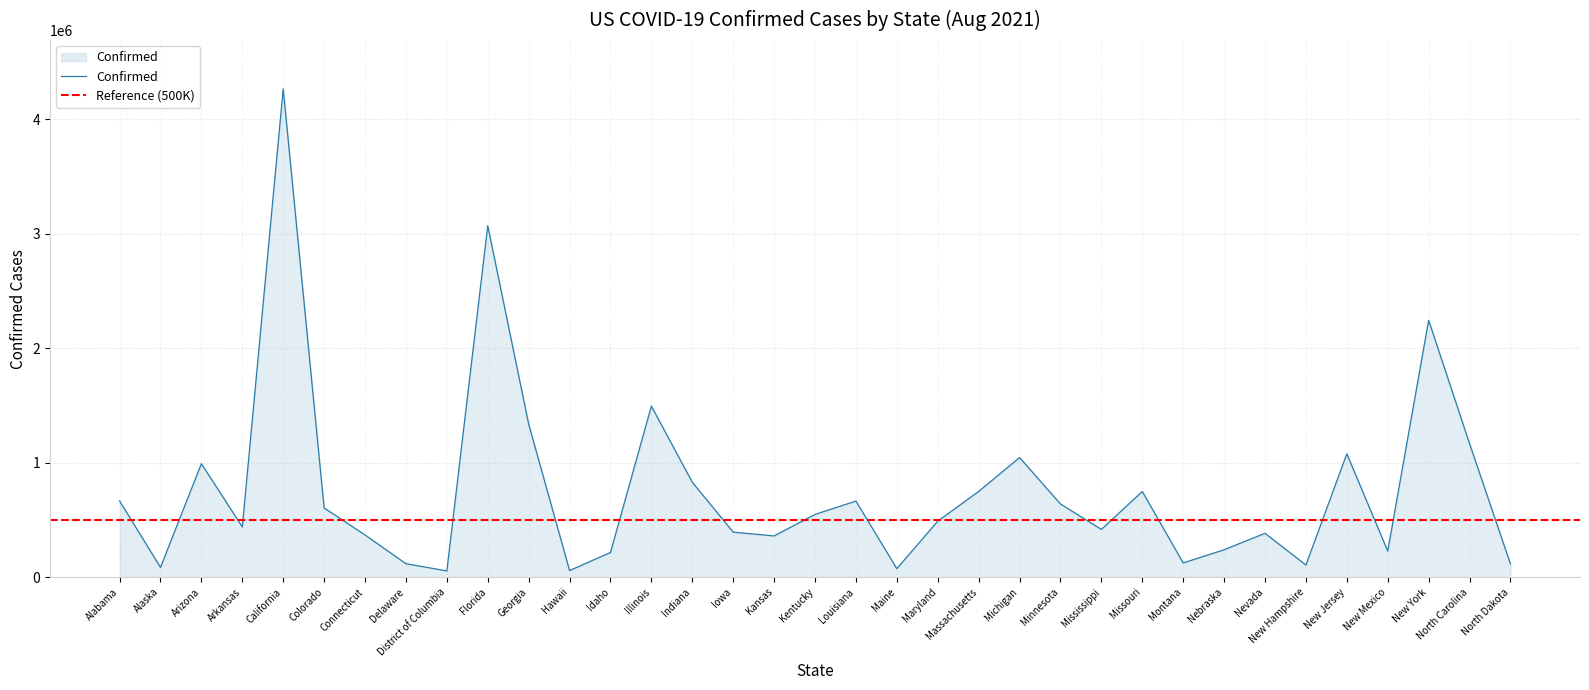

At which label is Confirmed closest to 2160494?

New York